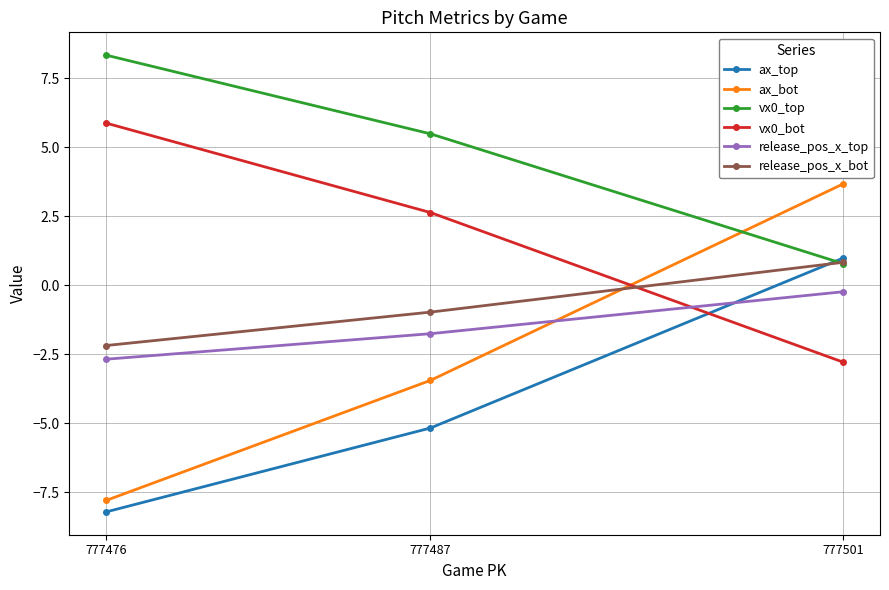

Which series has the largest total across all categories?

vx0_top